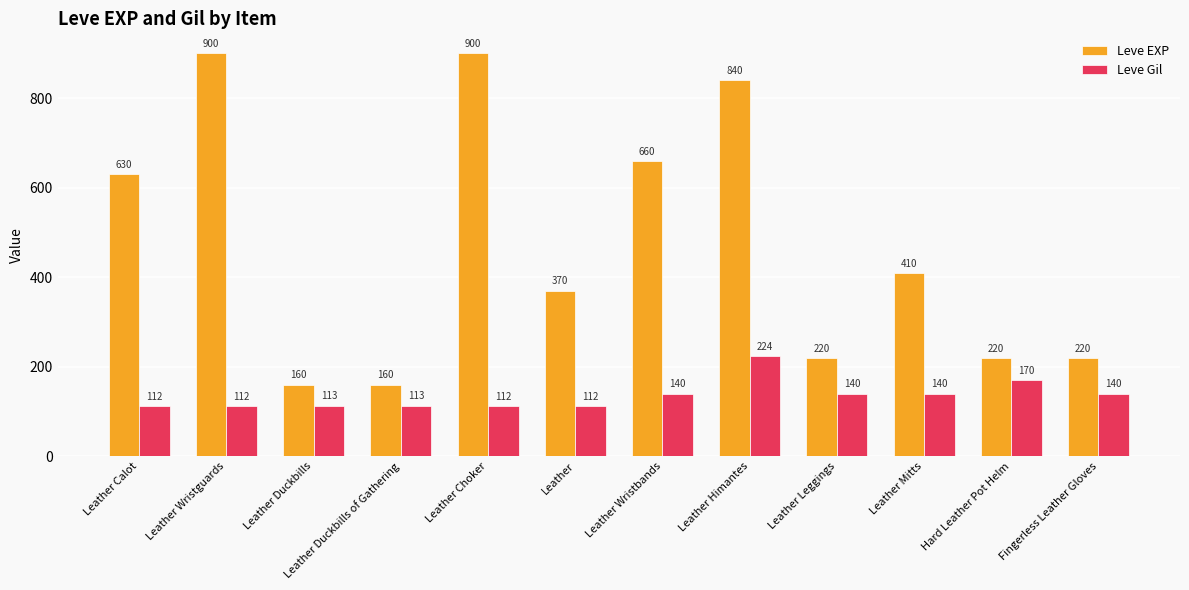

List the series in order of their peak value, lowest first.

Leve Gil, Leve EXP